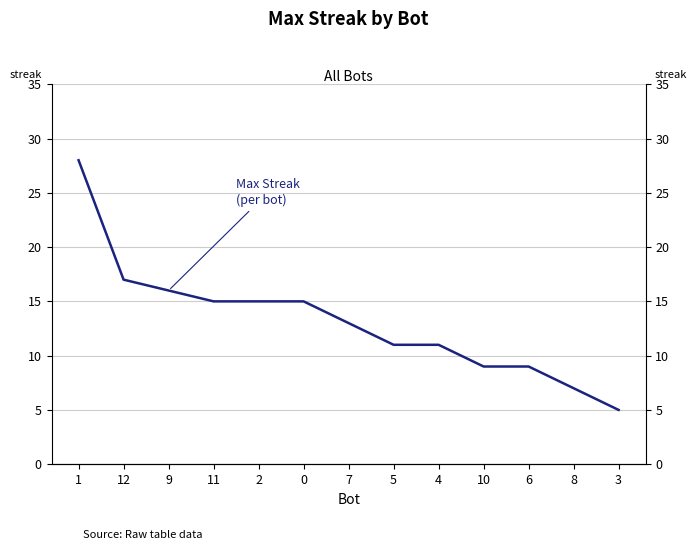

How many distinct data groups are displayed?

1